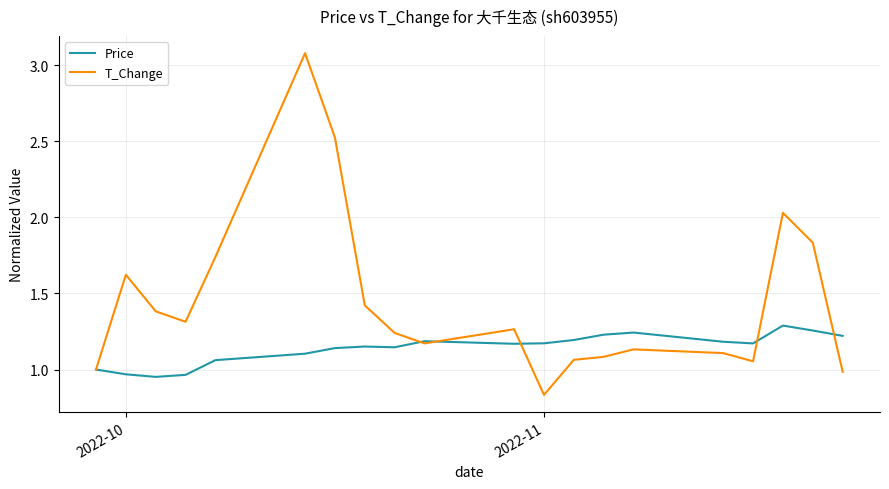

What is the highest value of the T_Change series?

3.1